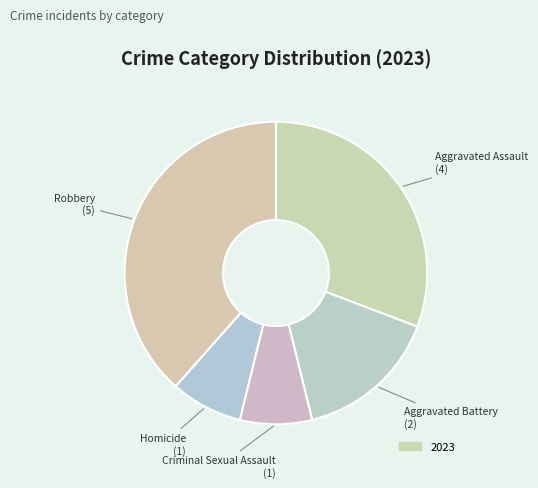

Is there any slice that represents more than half of the pie?

No